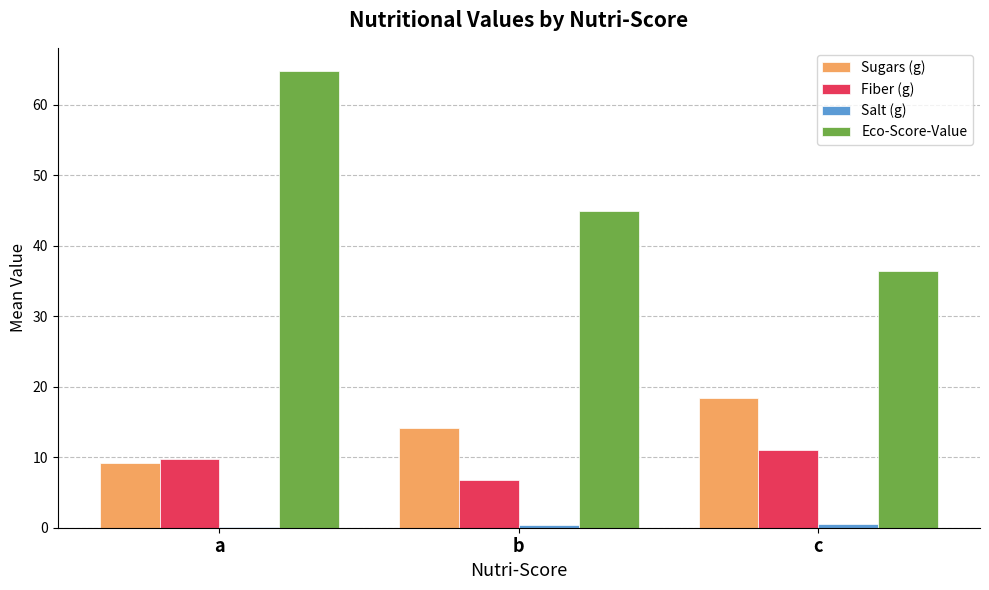

Between a and b, which series saw the biggest shift?

Eco-Score-Value